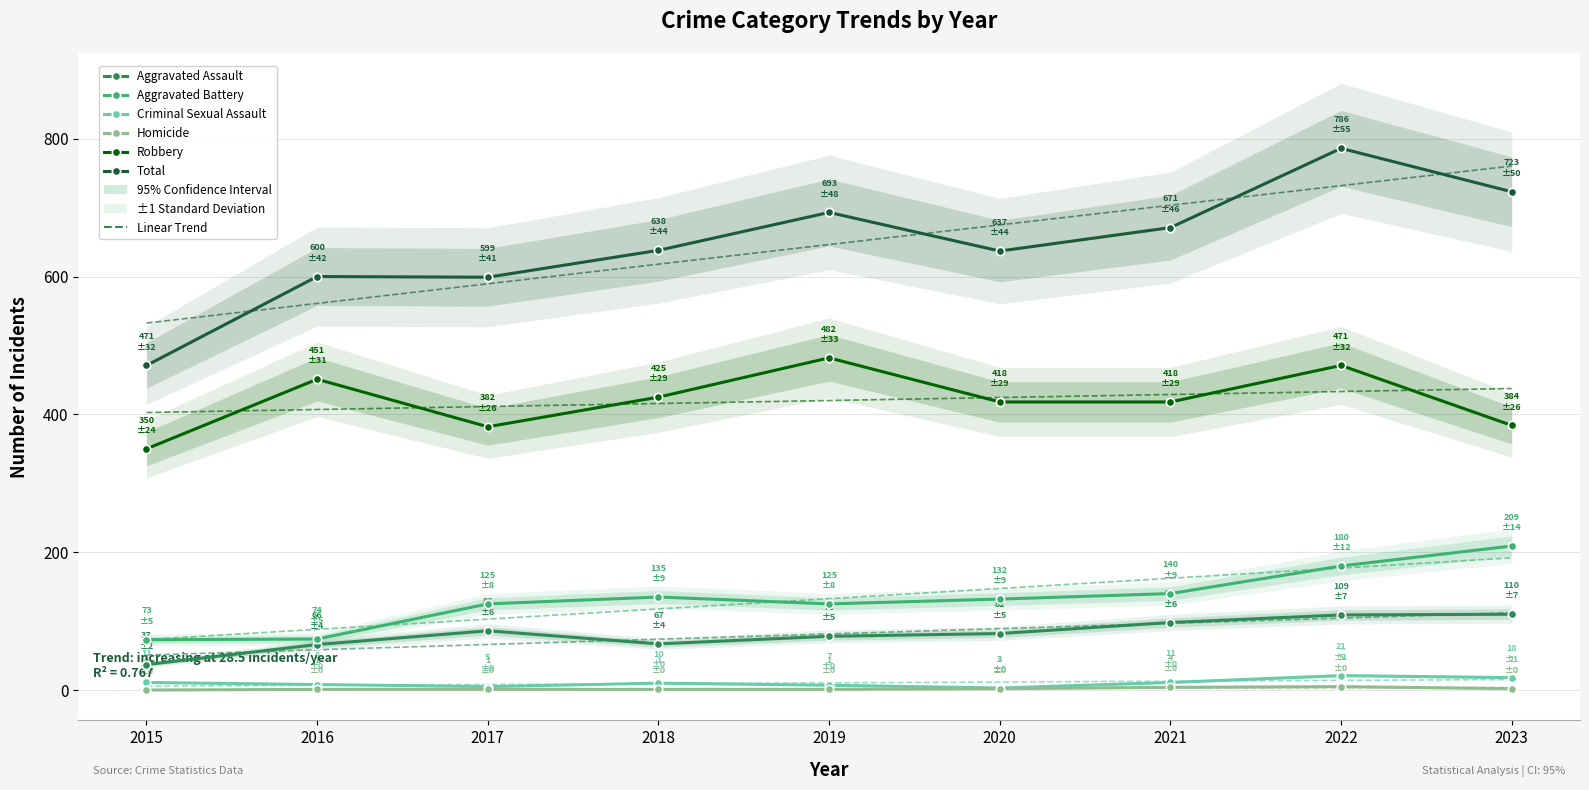

What is the total value across all series at 2017?

1198